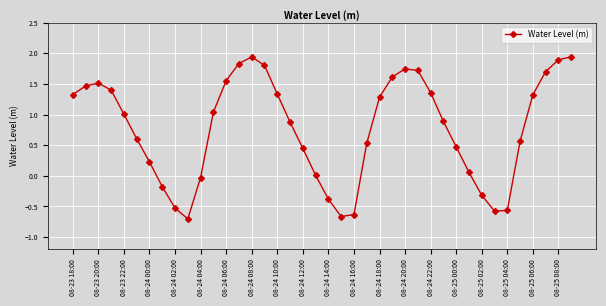

What is the value of the 25th point from the left?

1.3